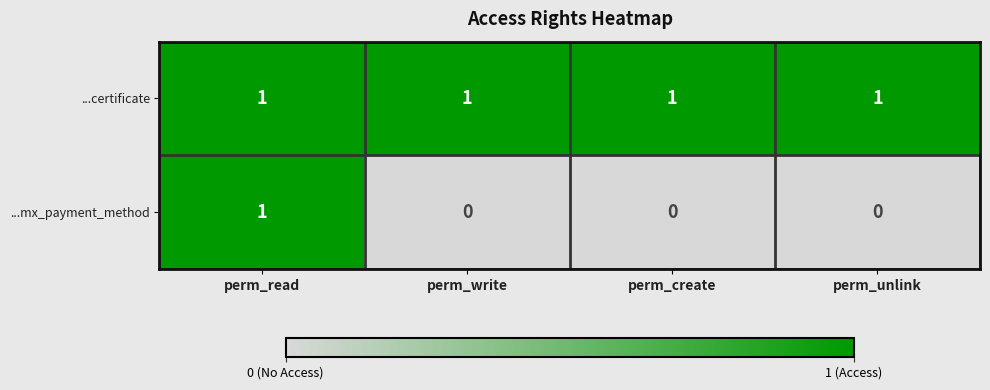

Count the number of data series in this chart.

2